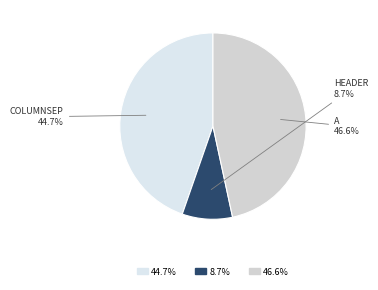

To the nearest percent, what is the average slice percentage?

33%